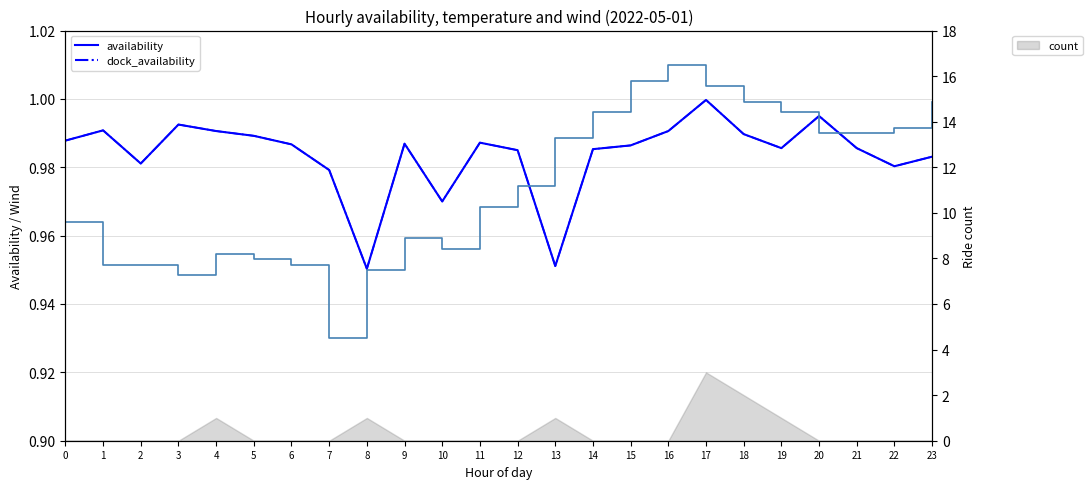

What is the greatest value displayed?

1.0